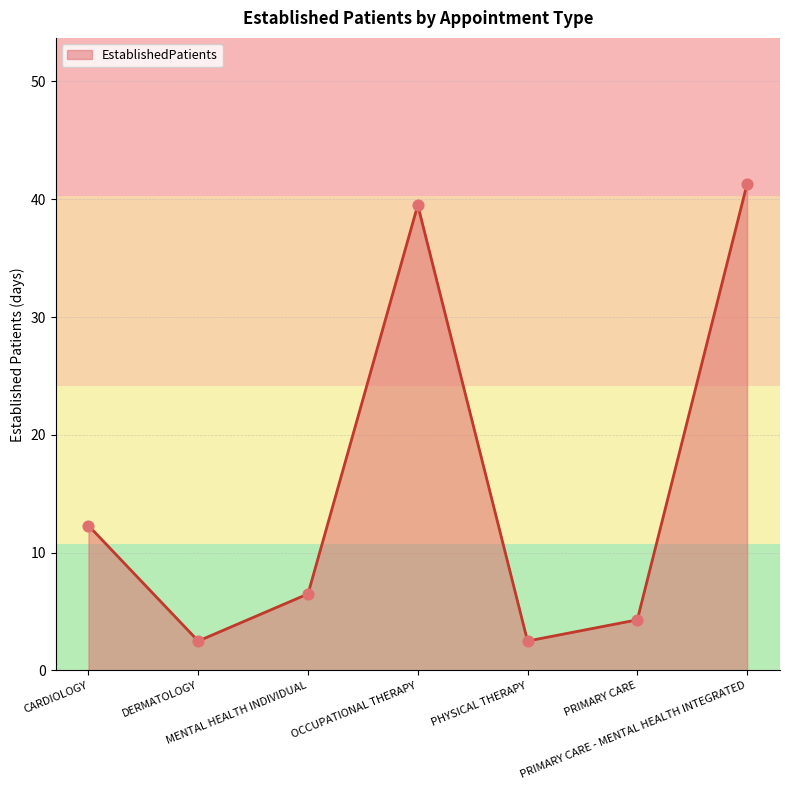

Between CARDIOLOGY and MENTAL HEALTH INDIVIDUAL, which is larger?

CARDIOLOGY